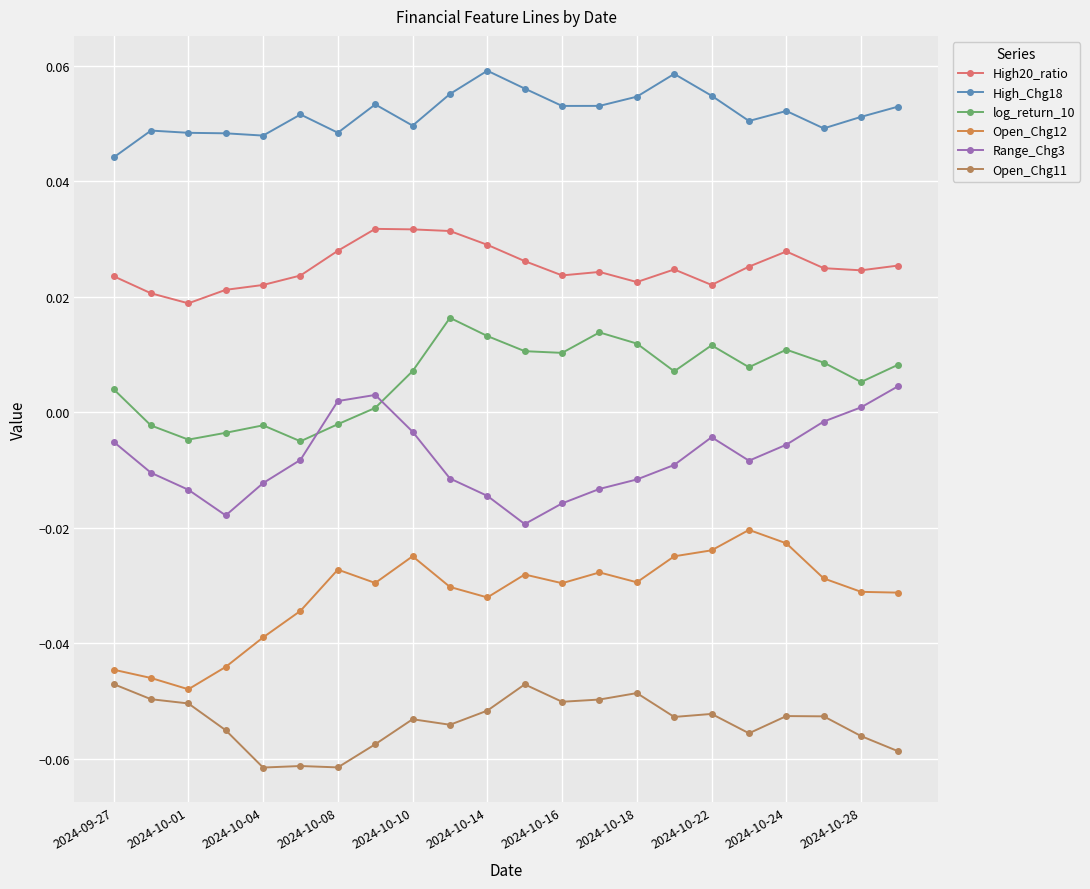

Reading right to left, list all the values displayed in this chart.

High20_ratio: 0.0	0.0	0.0	0.0	0.0	0.0	0.0	0.0	0.0	0.0	0.0	0.0	0.0	0.0	0.0	0.0	0.0	0.0	0.0	0.0	0.0	0.0
High_Chg18: 0.1	0.1	0.0	0.1	0.1	0.1	0.1	0.1	0.1	0.1	0.1	0.1	0.1	0.0	0.1	0.0	0.1	0.0	0.0	0.0	0.0	0.0
log_return_10: 0.0	0.0	0.0	0.0	0.0	0.0	0.0	0.0	0.0	0.0	0.0	0.0	0.0	0.0	0.0	-0.0	-0.0	-0.0	-0.0	-0.0	-0.0	0.0
Open_Chg12: -0.0	-0.0	-0.0	-0.0	-0.0	-0.0	-0.0	-0.0	-0.0	-0.0	-0.0	-0.0	-0.0	-0.0	-0.0	-0.0	-0.0	-0.0	-0.0	-0.0	-0.0	-0.0
Range_Chg3: 0.0	0.0	-0.0	-0.0	-0.0	-0.0	-0.0	-0.0	-0.0	-0.0	-0.0	-0.0	-0.0	-0.0	0.0	0.0	-0.0	-0.0	-0.0	-0.0	-0.0	-0.0
Open_Chg11: -0.1	-0.1	-0.1	-0.1	-0.1	-0.1	-0.1	-0.0	-0.0	-0.1	-0.0	-0.1	-0.1	-0.1	-0.1	-0.1	-0.1	-0.1	-0.1	-0.1	-0.0	-0.0